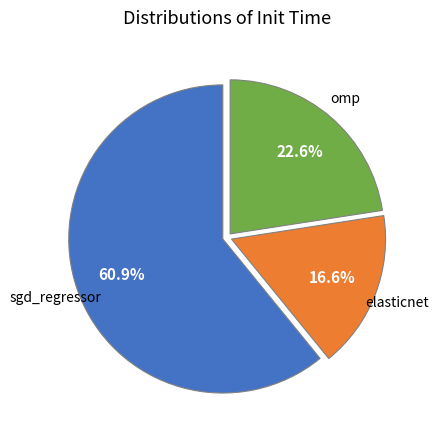

How many segments does this pie chart have?

3